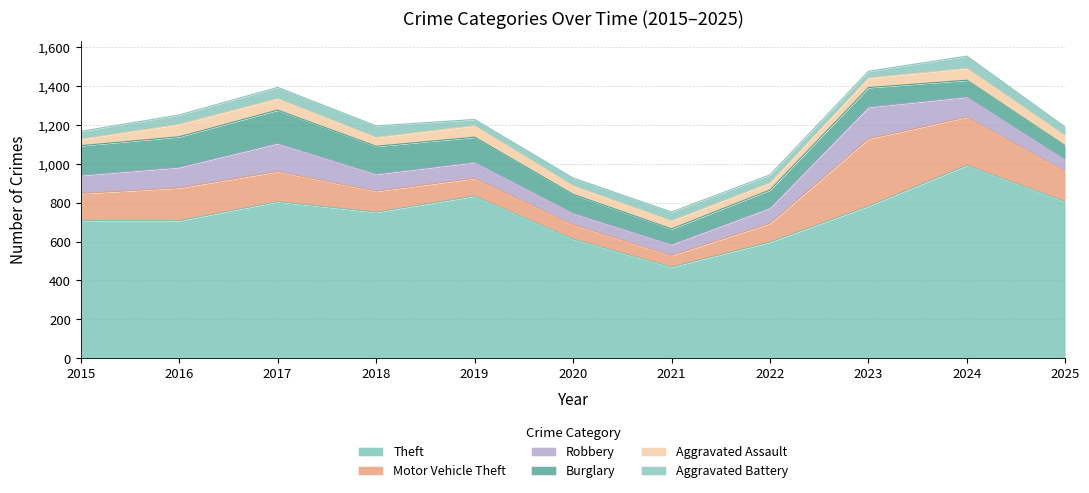

True or false: Burglary and Aggravated Battery cross at least once.

False